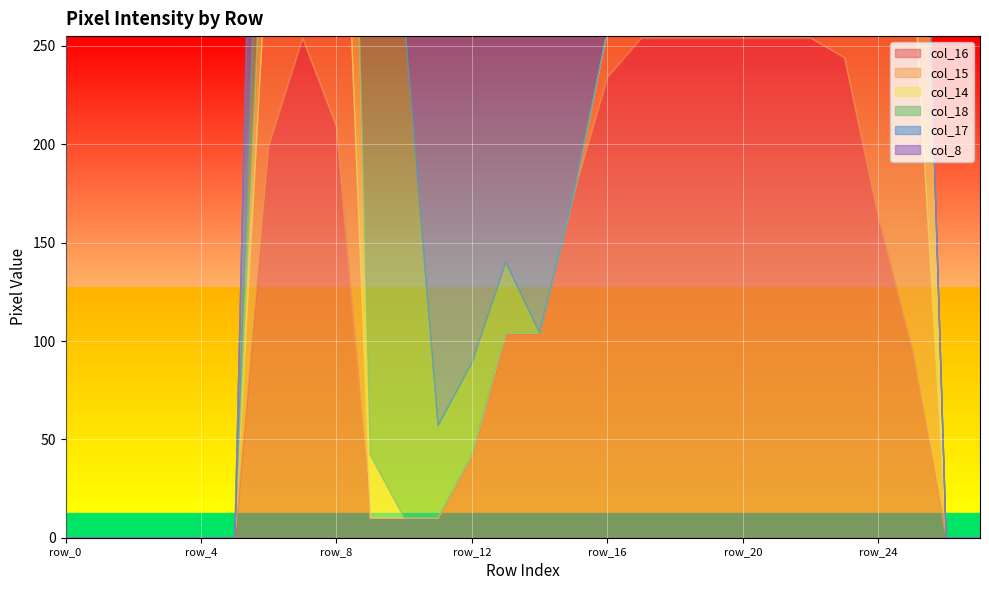

What is the difference between the col_8 values at row_9 and row_23?

141